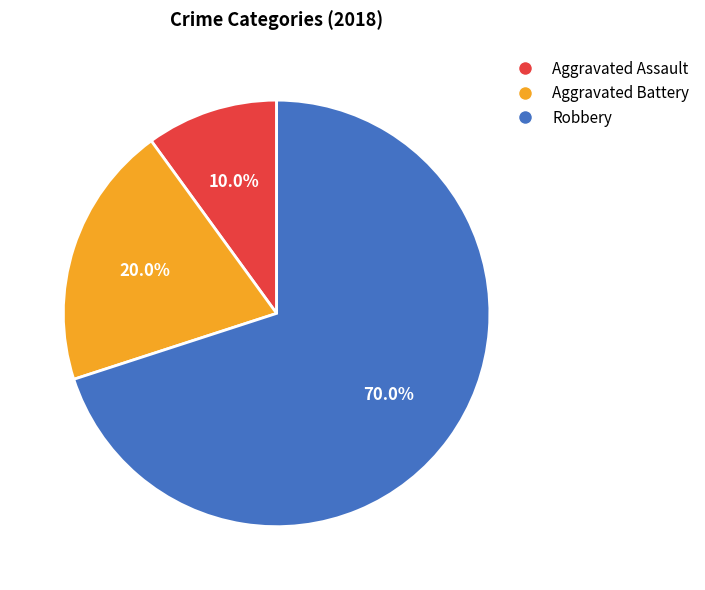

Is there any slice that represents more than half of the pie?

Yes